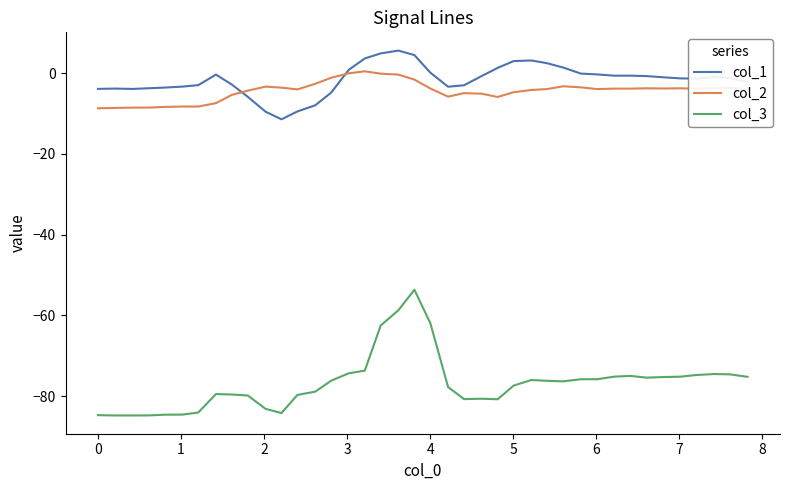

True or false: col_1 and col_3 cross at least once.

False